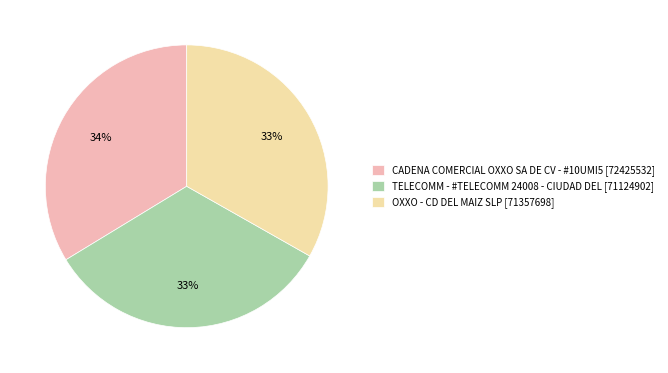

What percentage is the CADENA COMERCIAL OXXO SA DE CV - #10UMI5 slice, to the nearest percent?

34%